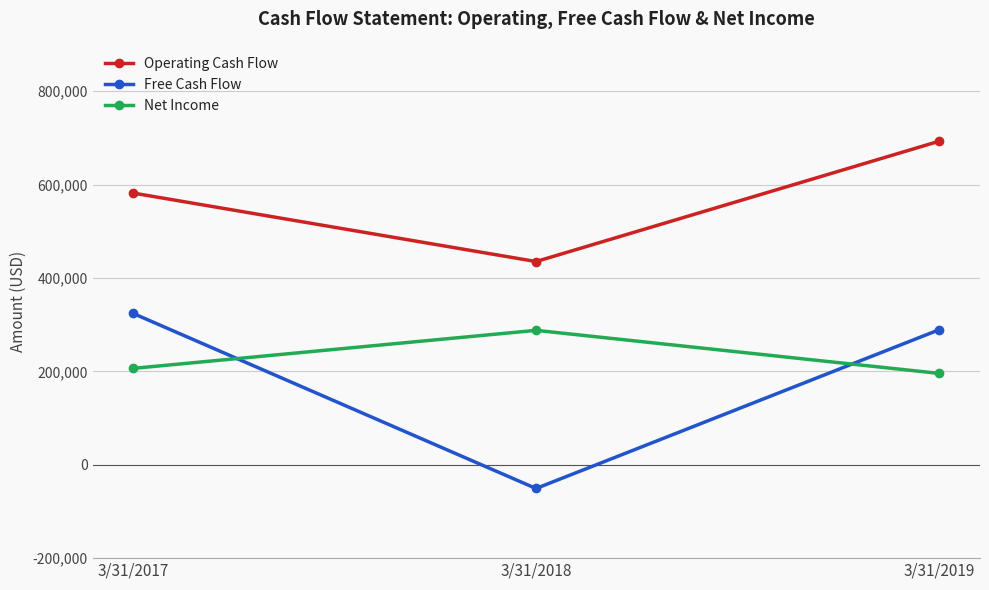

What are all the series names shown in the legend?

Operating Cash Flow, Free Cash Flow, Net Income